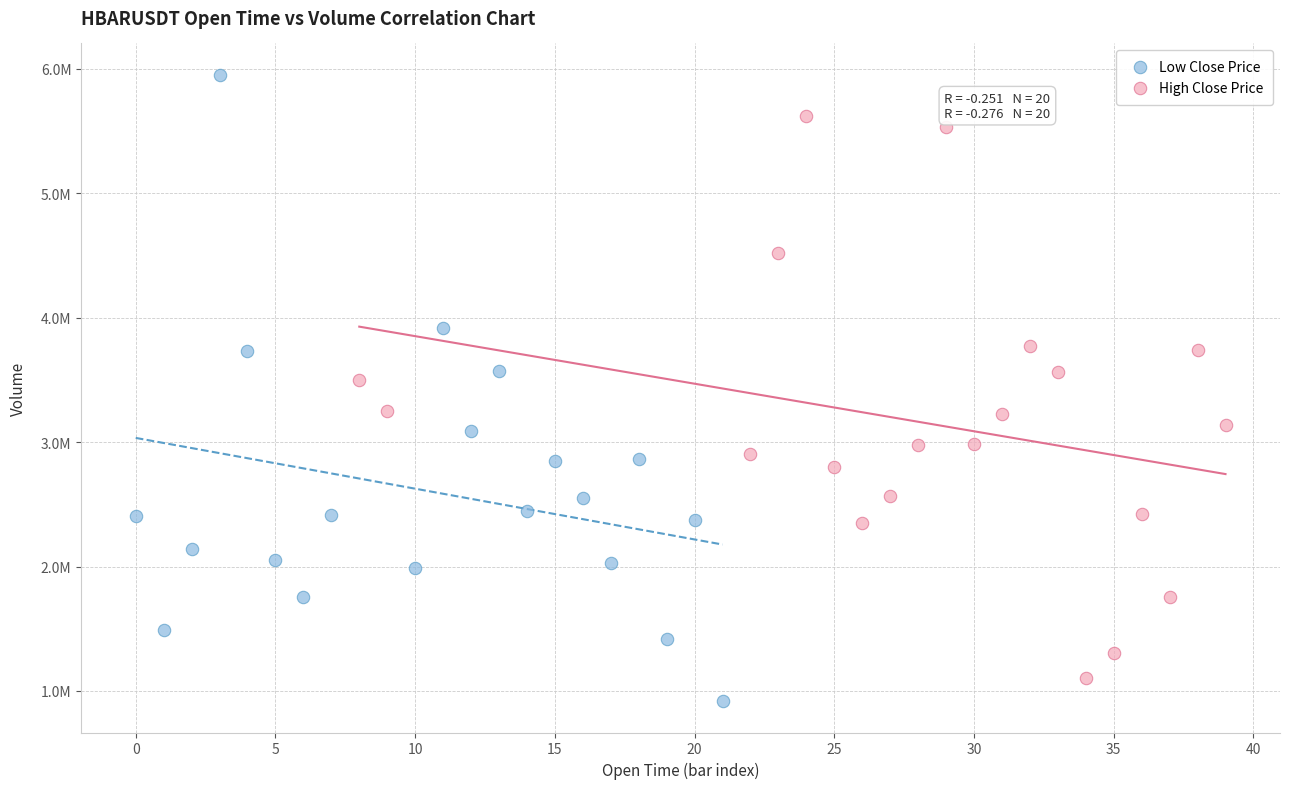

What are all the series names shown in the legend?

Low Close Price, High Close Price